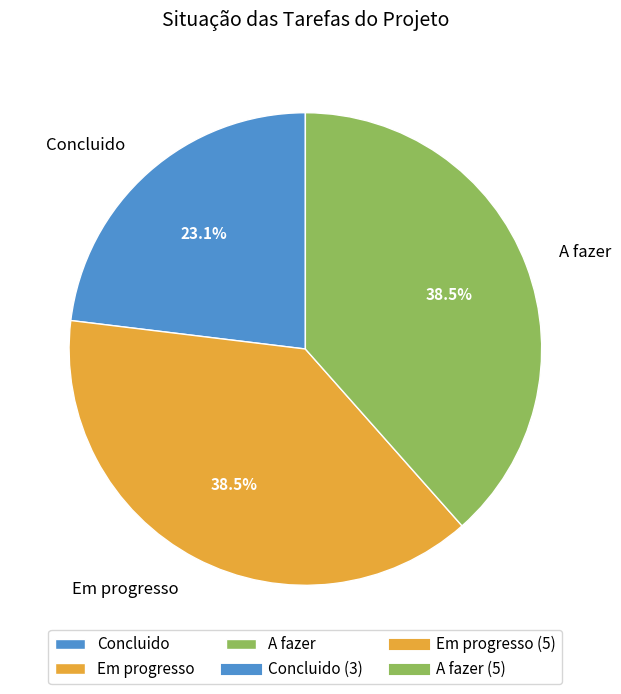

Is it true that Concluido is 10% of the pie?

False